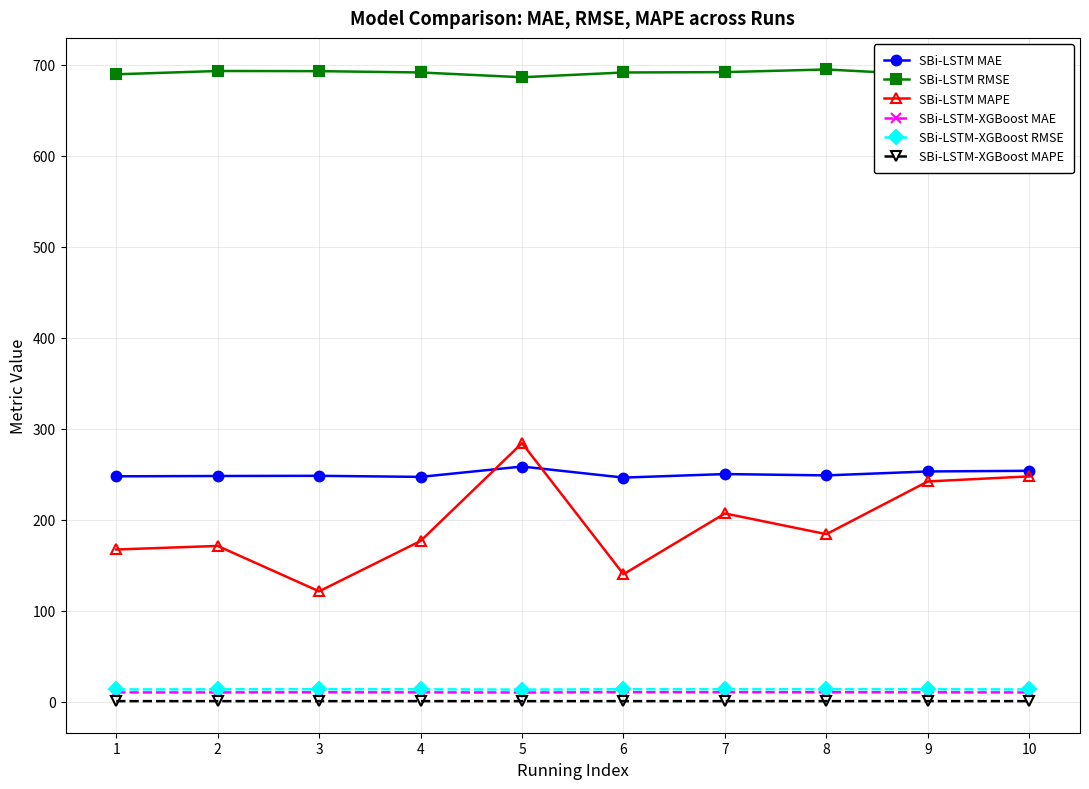

Which series has the largest range (max minus min)?

SBi-LSTM MAPE